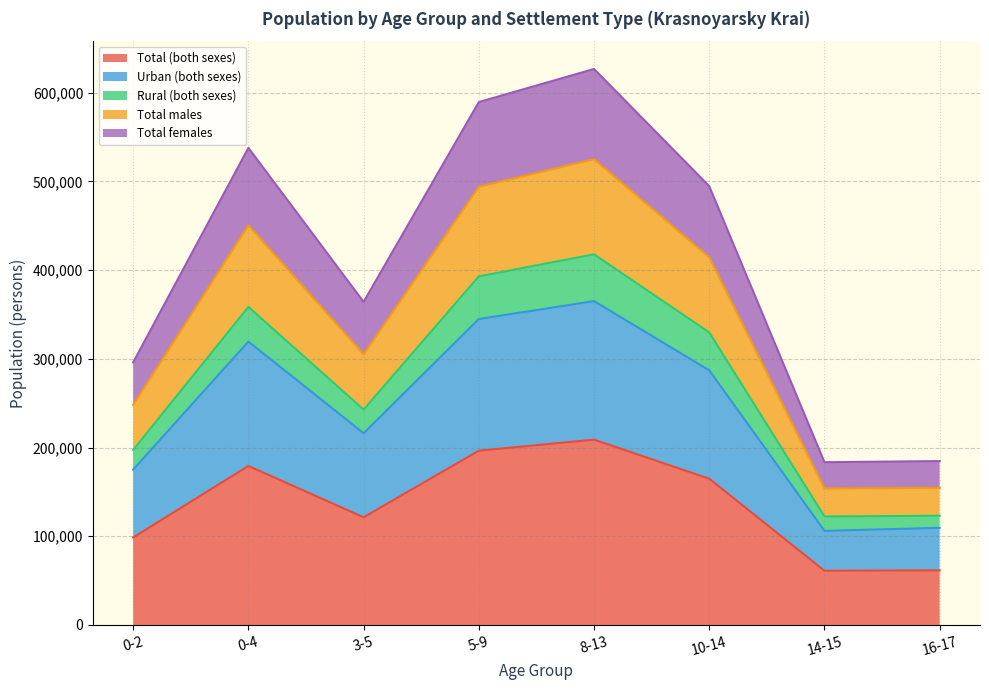

What is the value of the Total females point at the 5th from the left?

626733